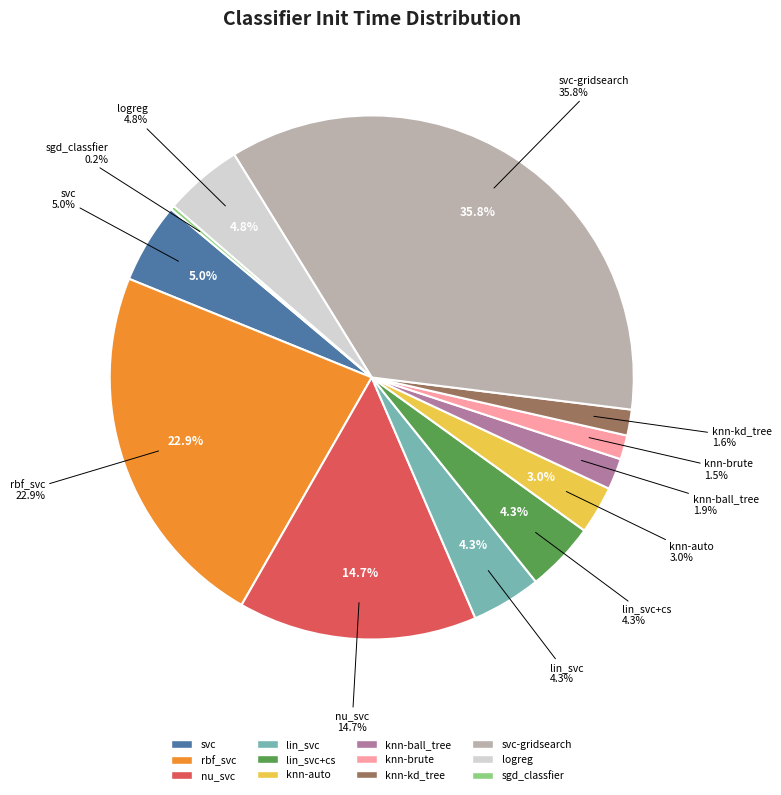

Rank the categories by value from lowest to highest.

sgd_classfier, knn-brute, knn-kd_tree, knn-ball_tree, knn-auto, lin_svc+cs, lin_svc, logreg, svc, nu_svc, rbf_svc, svc-gridsearch